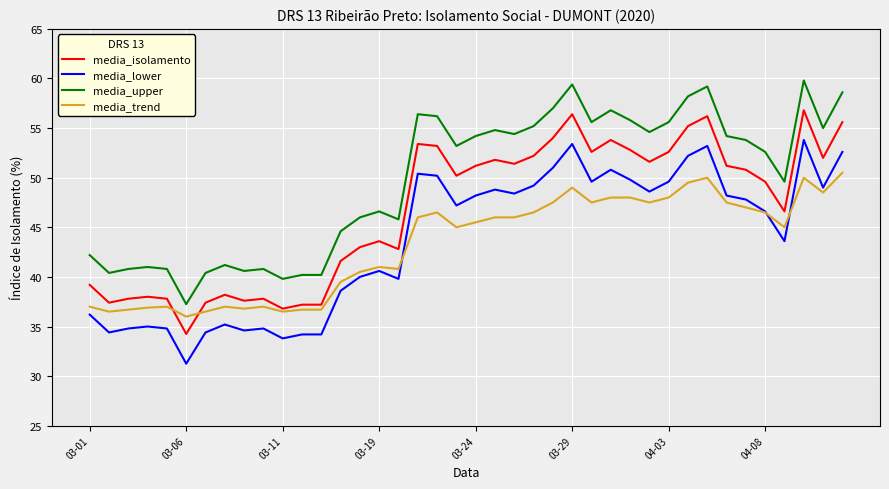

Rank the series by their maximum value, from highest to lowest.

media_upper, media_isolamento, media_lower, media_trend